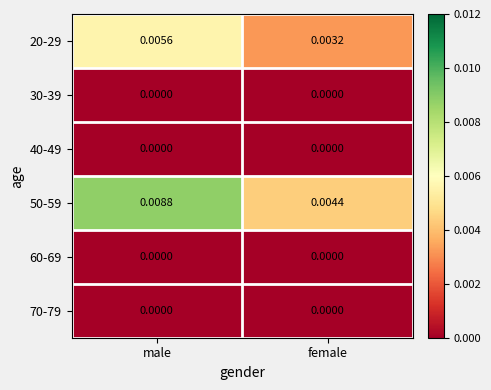

Rank the categories by 50-59 value from lowest to highest.

female, male